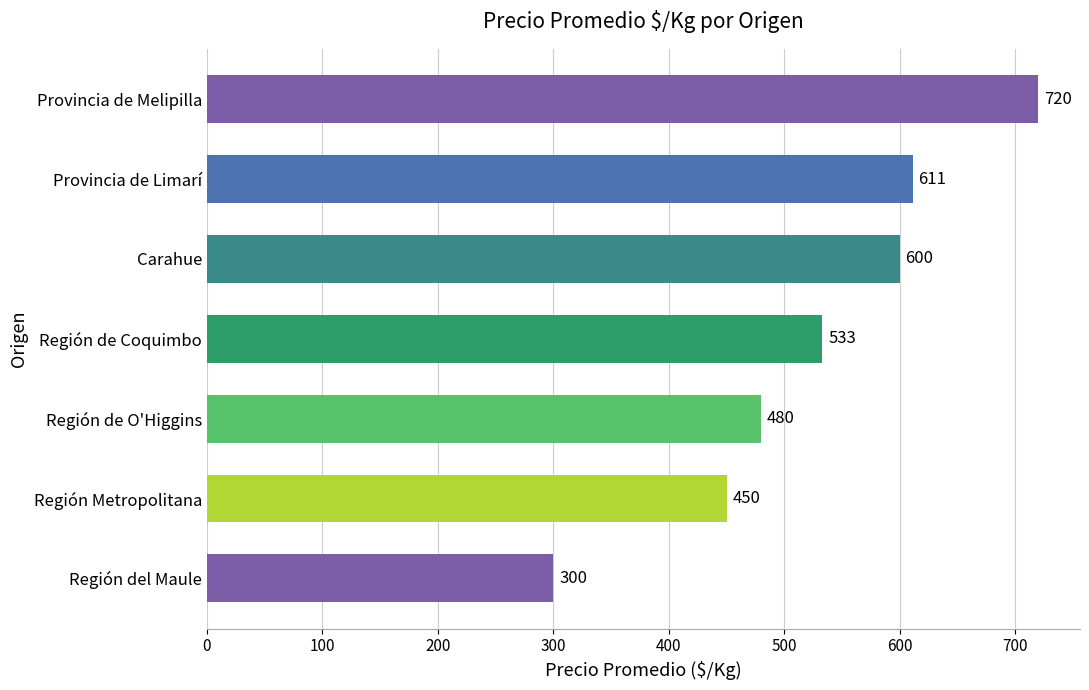

Where is the data nearest to the value 510?

Región de Coquimbo